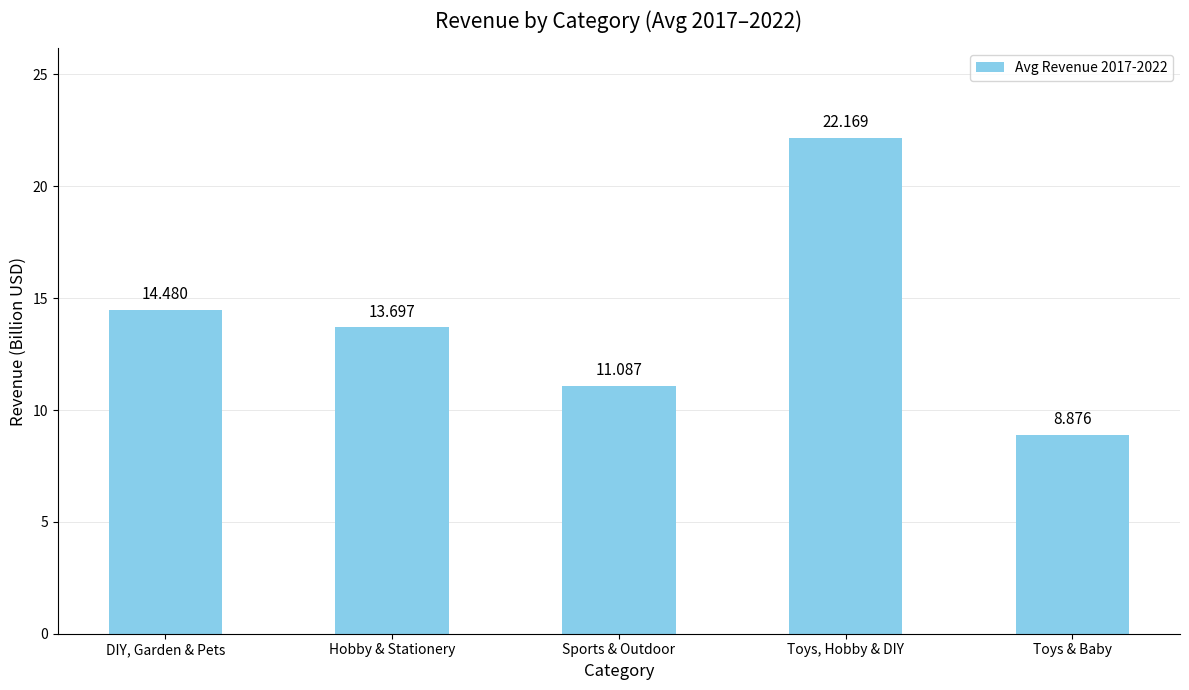

What is the change in value from DIY, Garden & Pets to Hobby & Stationery?

-0.8